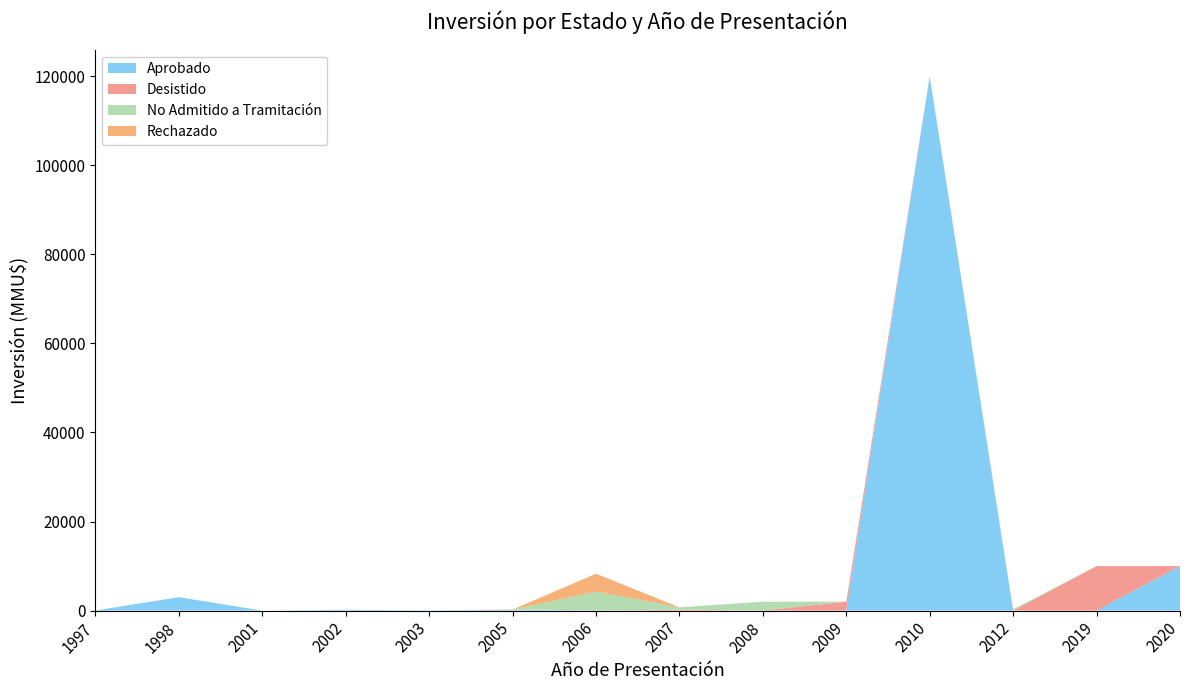

Reading left to right, transcribe all the data shown in this chart.

Aprobado: 20	3000	0	173	45	160	72	0	0	0	120000	0	0	10000
Desistido: 0	0	0	0	0	72	0	200	0	2000	0	0	10000	0
No Admitido a Tramitación: 0	0	0	0	0	0	4200	534	2000	1	0	300	0	0
Rechazado: 0	0	0	0	0	0	4000	0	0	0	0	0	0	0